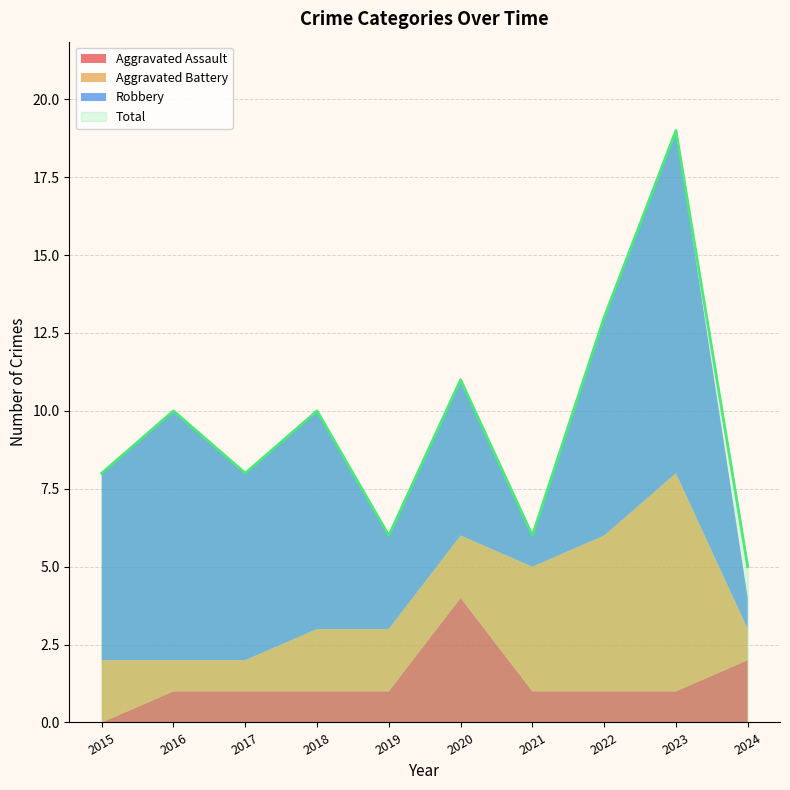

Reading left to right, transcribe all the data shown in this chart.

Aggravated Assault: 0	1	1	1	1	4	1	1	1	2
Aggravated Battery: 2	1	1	2	2	2	4	5	7	1
Robbery: 6	8	6	7	3	5	1	7	11	1
Total: 8	10	8	10	6	11	6	13	19	5